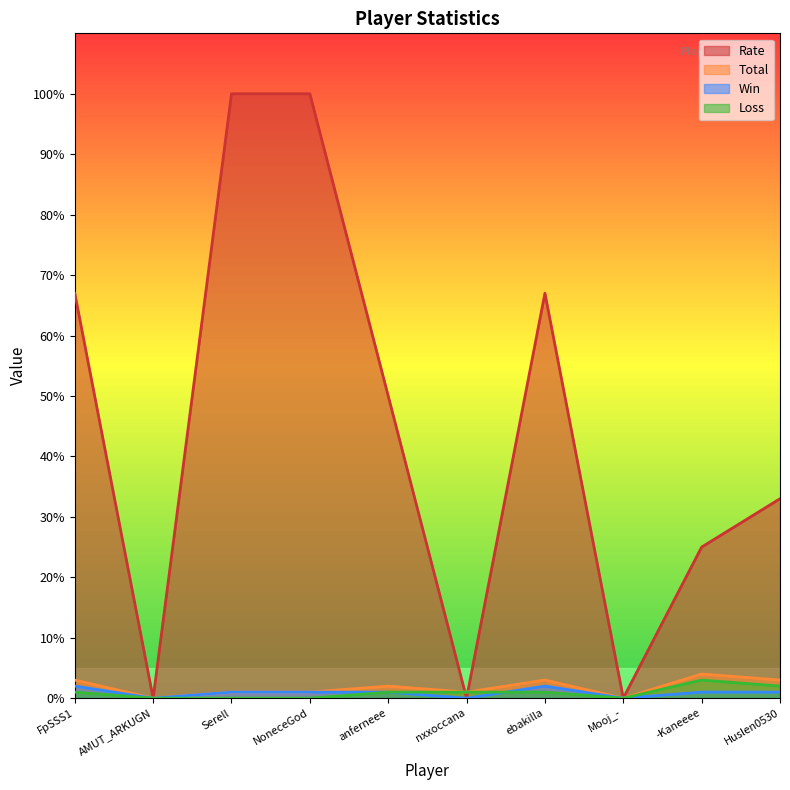

What is the difference between the maximum and minimum values in the Rate series?

100